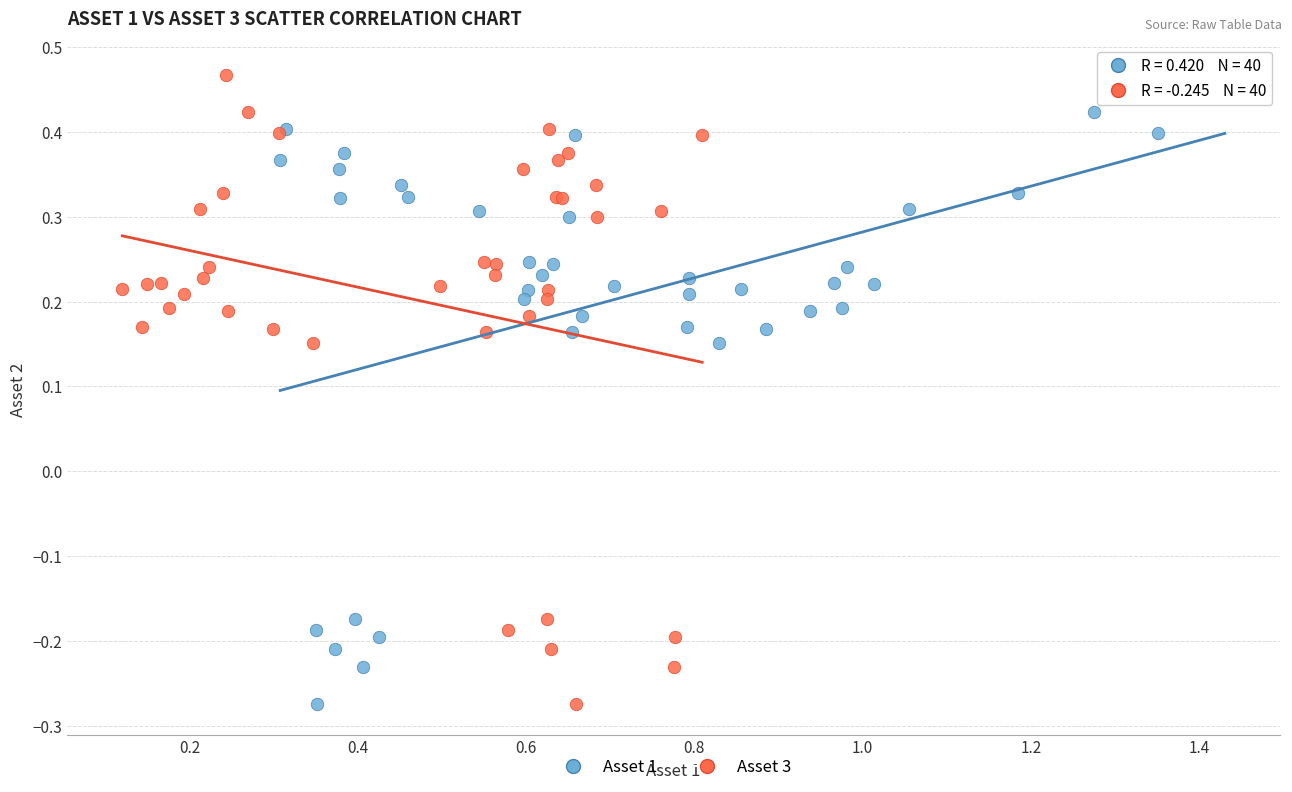

What are all the series names shown in the legend?

Asset 1, Asset 3